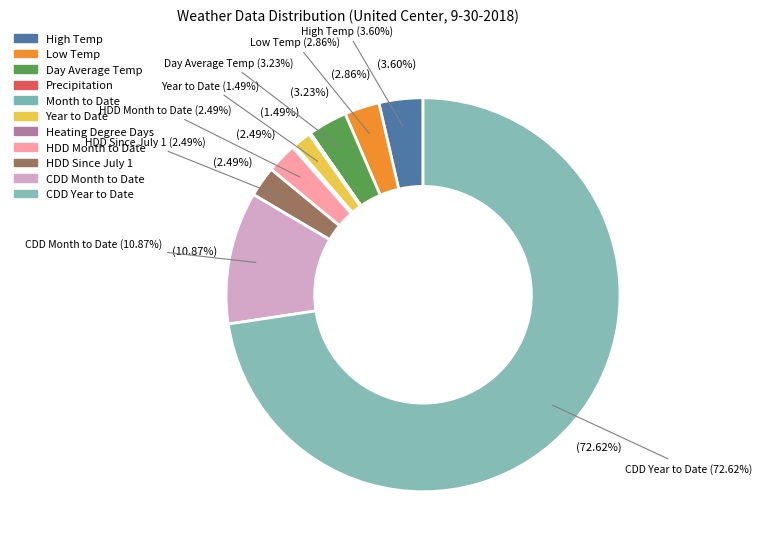

The Precipitation slice represents 0% of the pie. True or false?

True